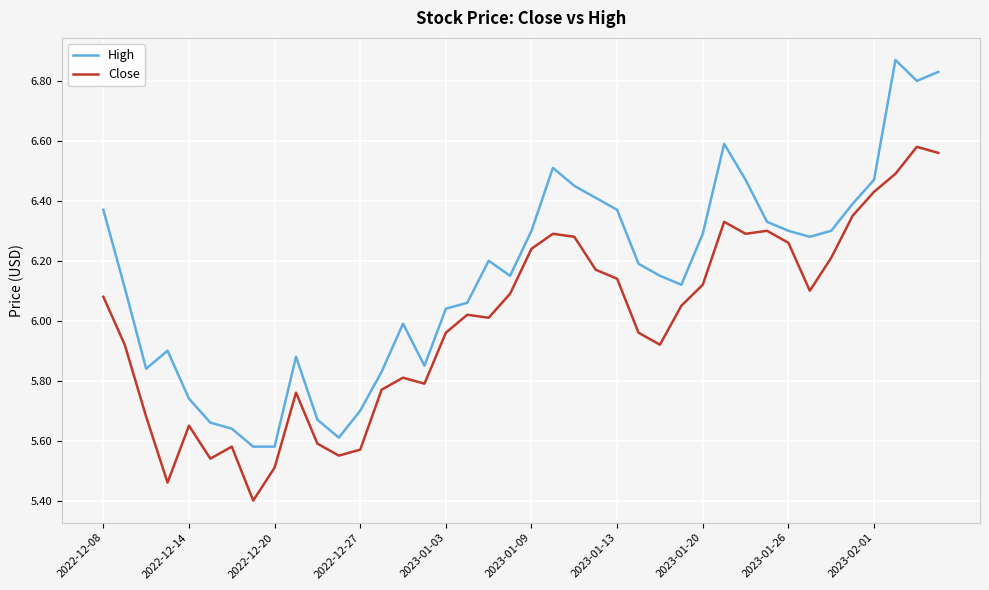

Rank the series by their average value, from highest to lowest.

High, Close